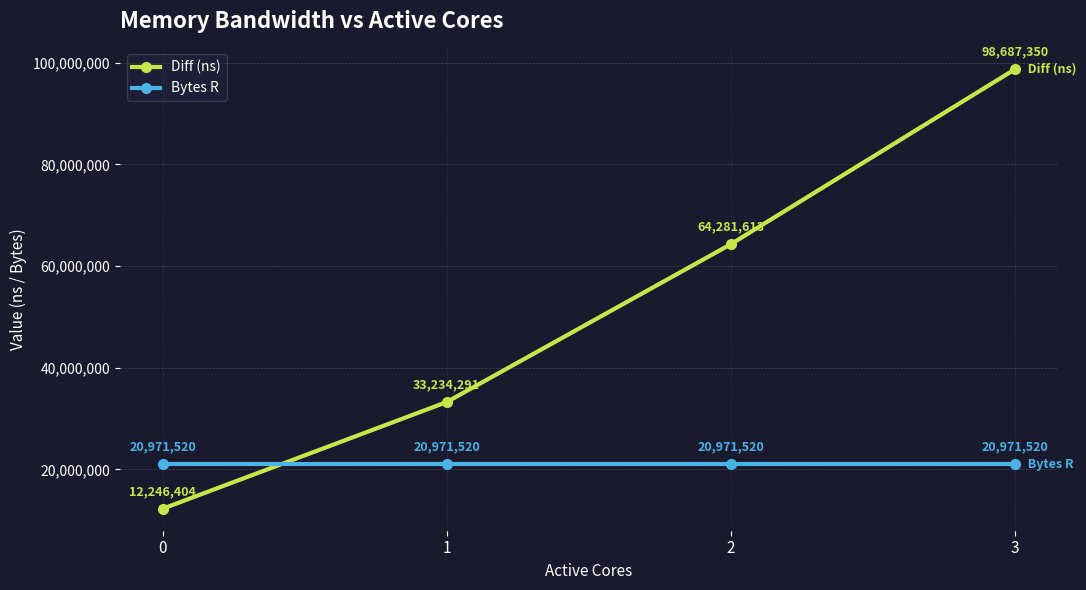

What is the average value of the Bytes R series?

20971520